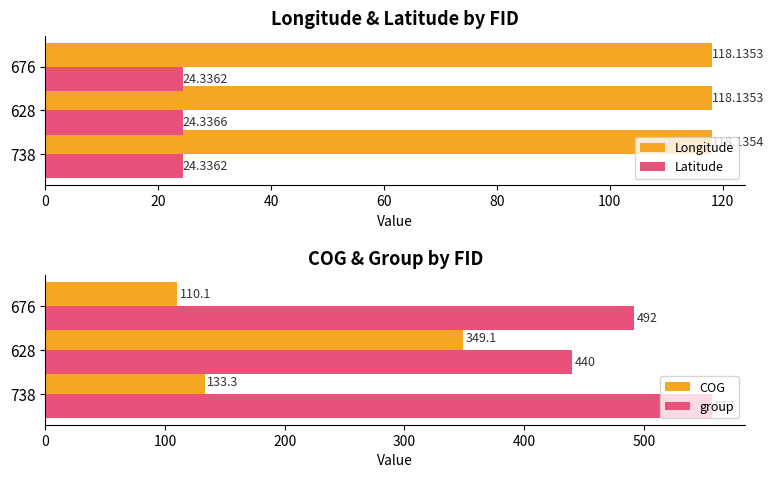

Count the number of data series in this chart.

4